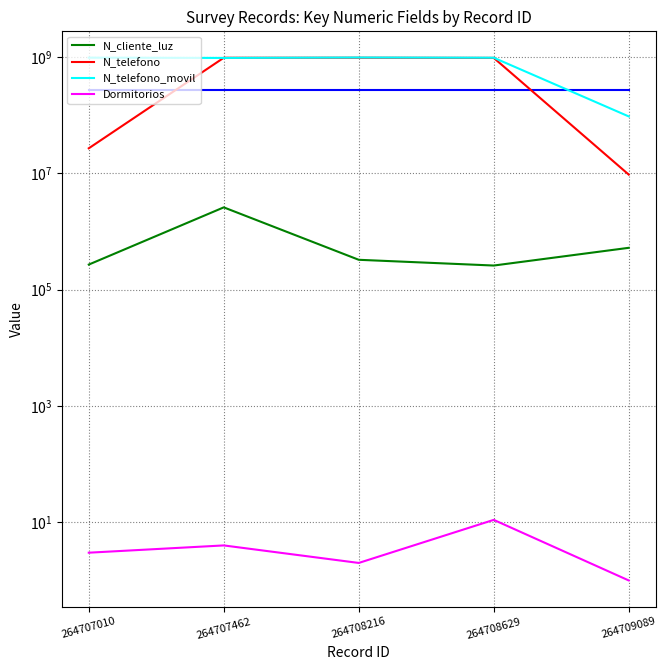

What is the approximate value of N_telefono at 264708216?

964782014